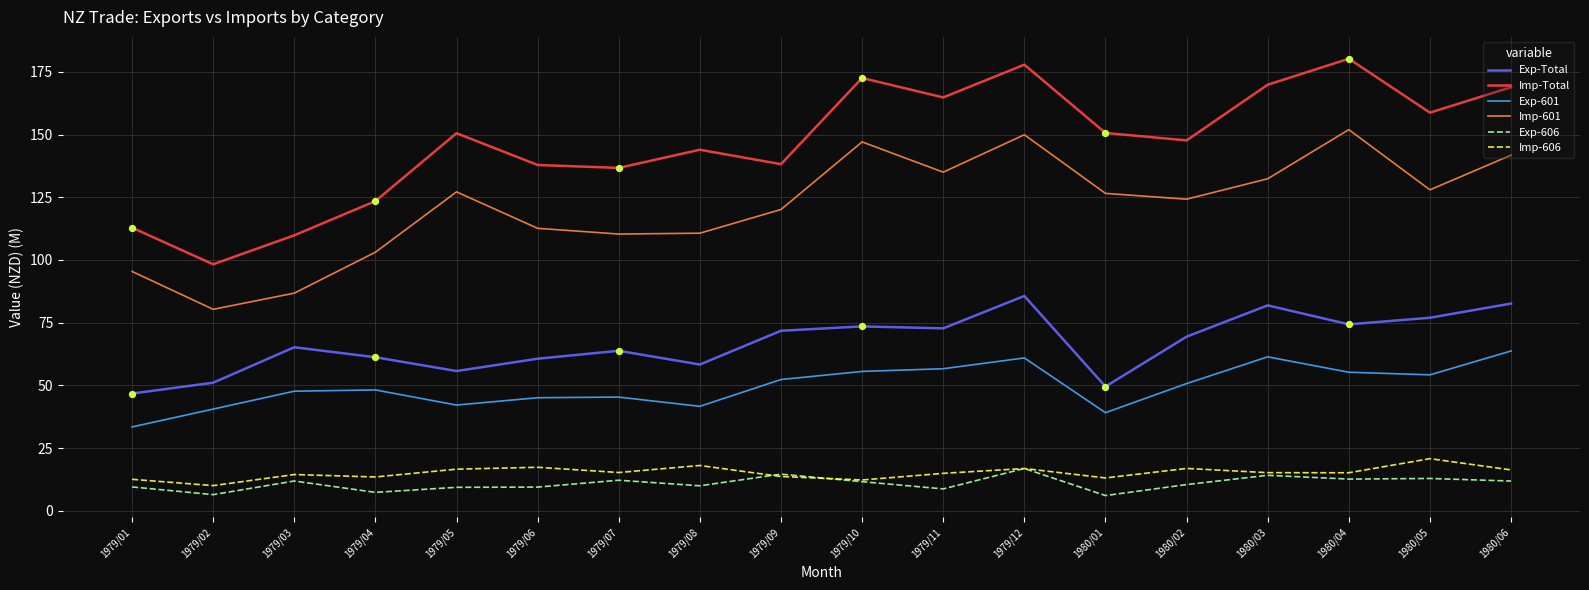

Which series changed the most between 1979/09 and 1979/10?

Imp-Total